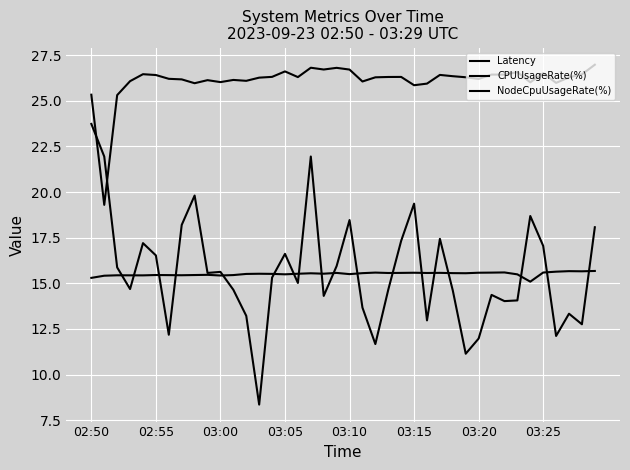

What is the greatest value displayed?

27.0